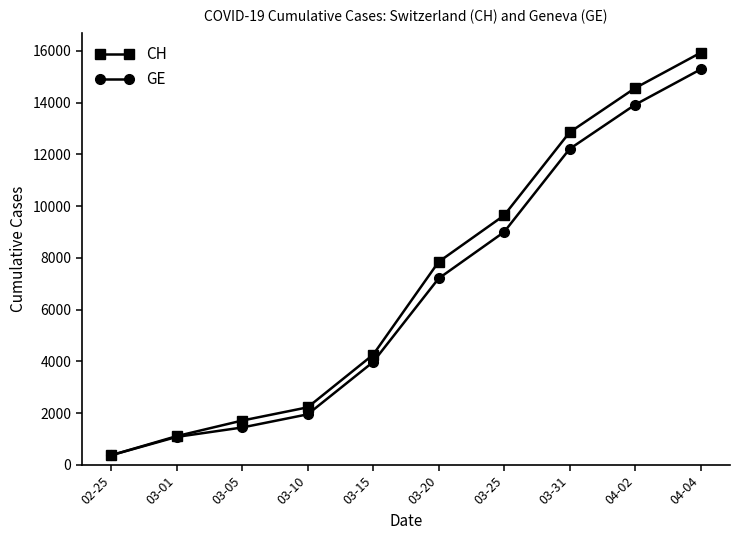

At which category is the sum across all series the highest?

04-04